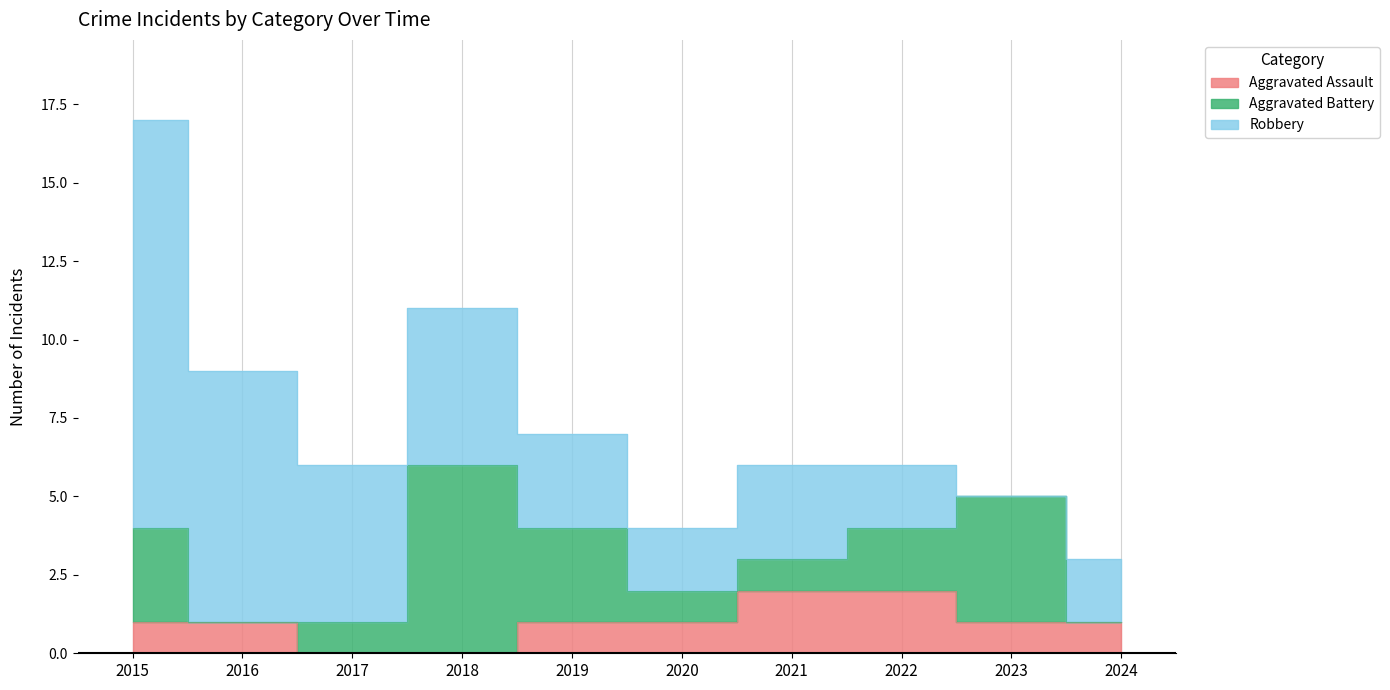

How many lines are shown in the chart?

3